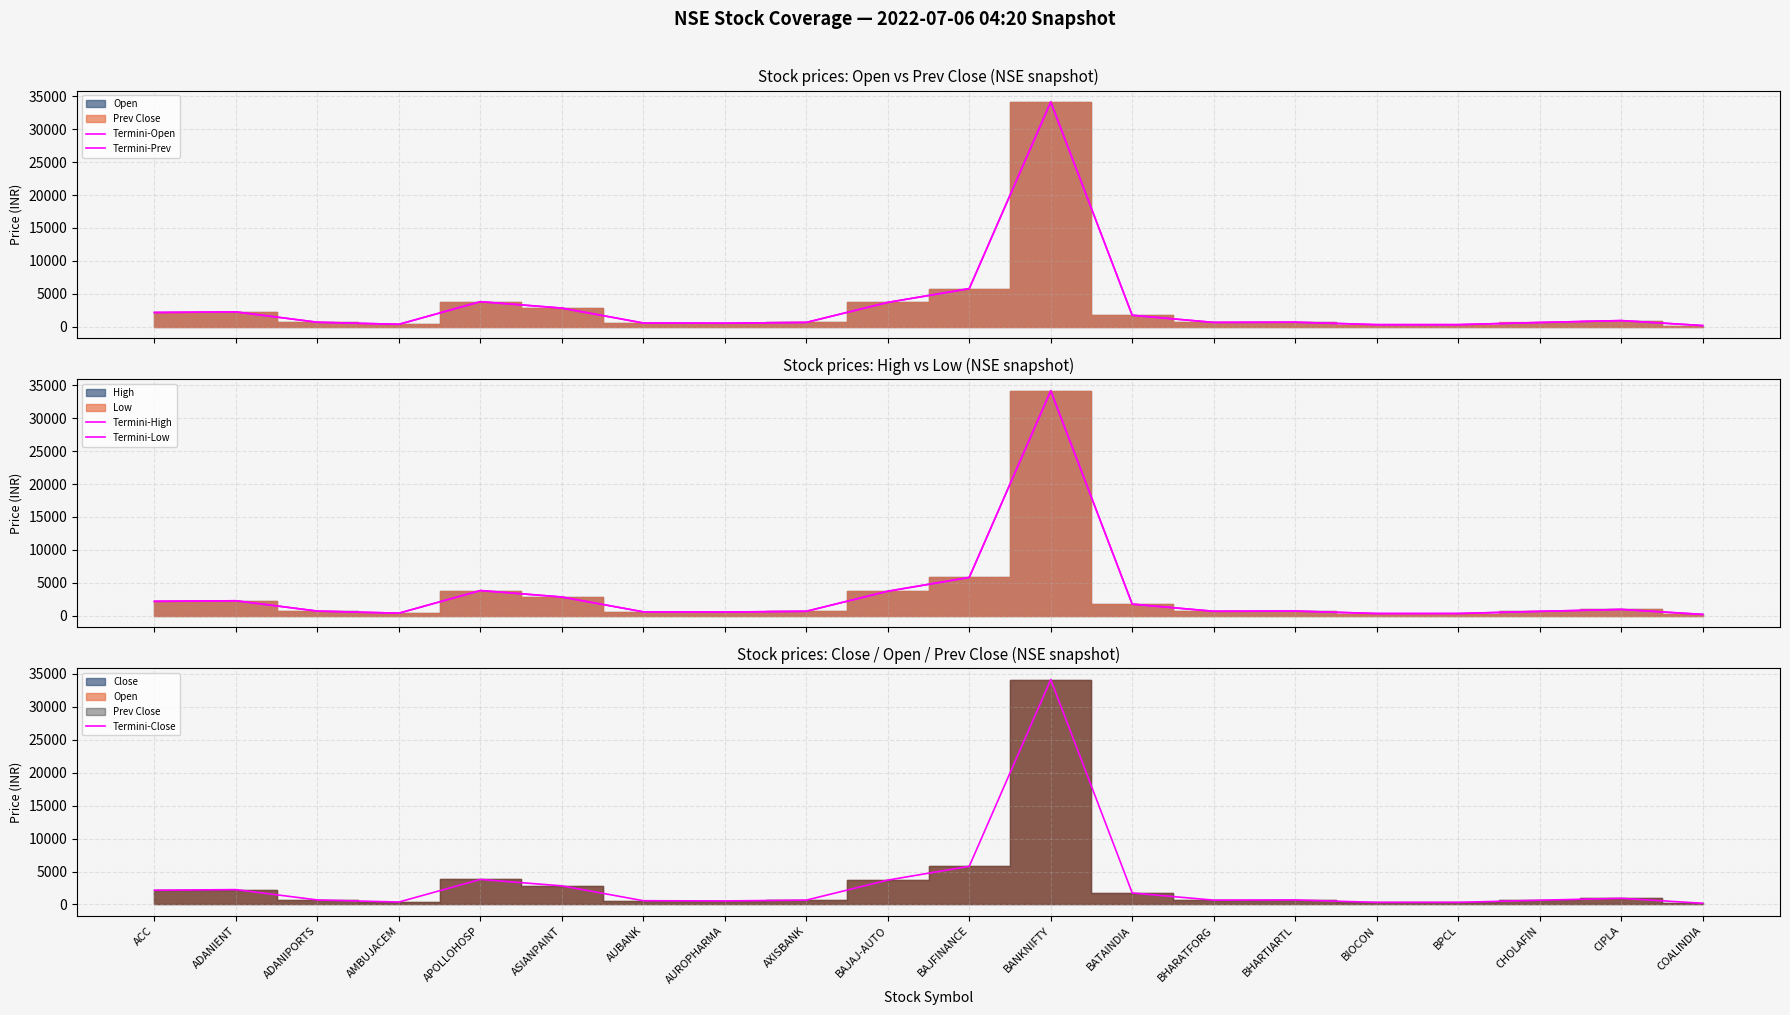

Which series ends up on top after the final intersection of Termini-Low and Termini-Prev?

Termini-Prev